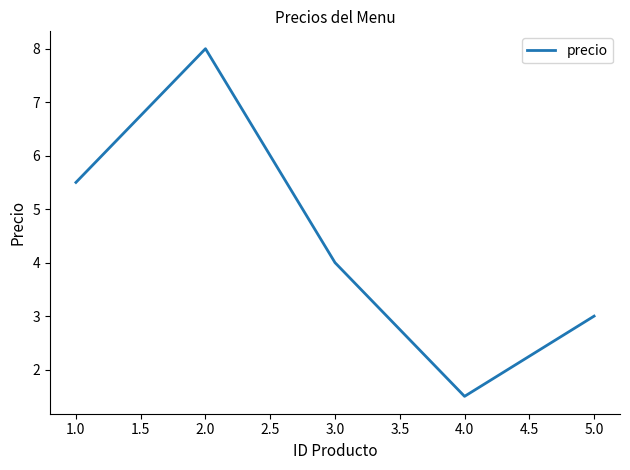

Reading right to left, extract all data points from this chart.

5.0=3.0	4.0=1.5	3.0=4.0	2.0=8.0	1.0=5.5